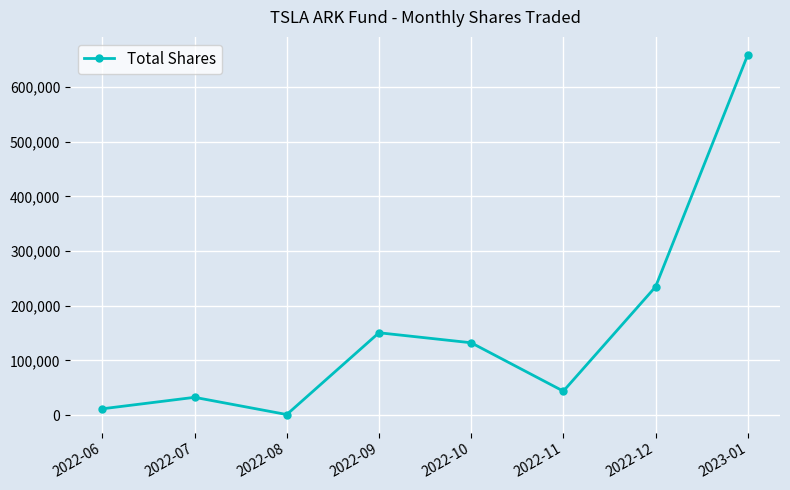

What is the label of the 8th point from the left?

2023-01